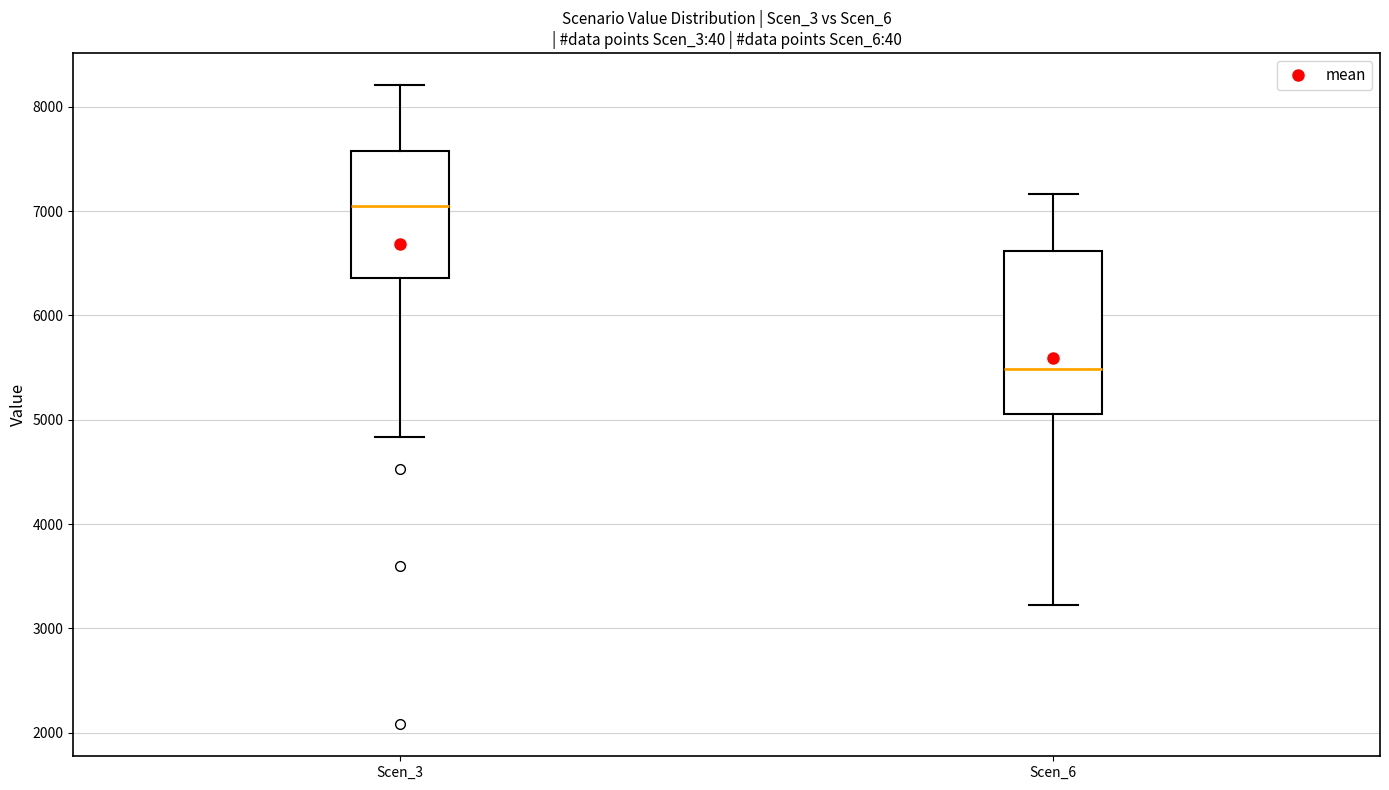

Which box is the tallest, from its lower edge to its upper edge?

Scen_6